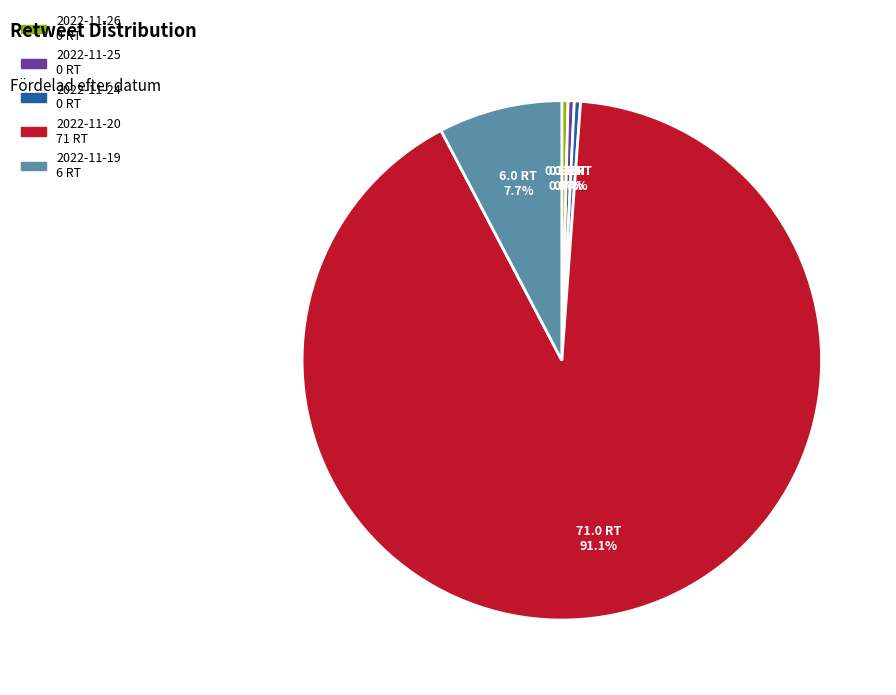

True or false: 2022-11-24 accounts for 5% of the total.

False